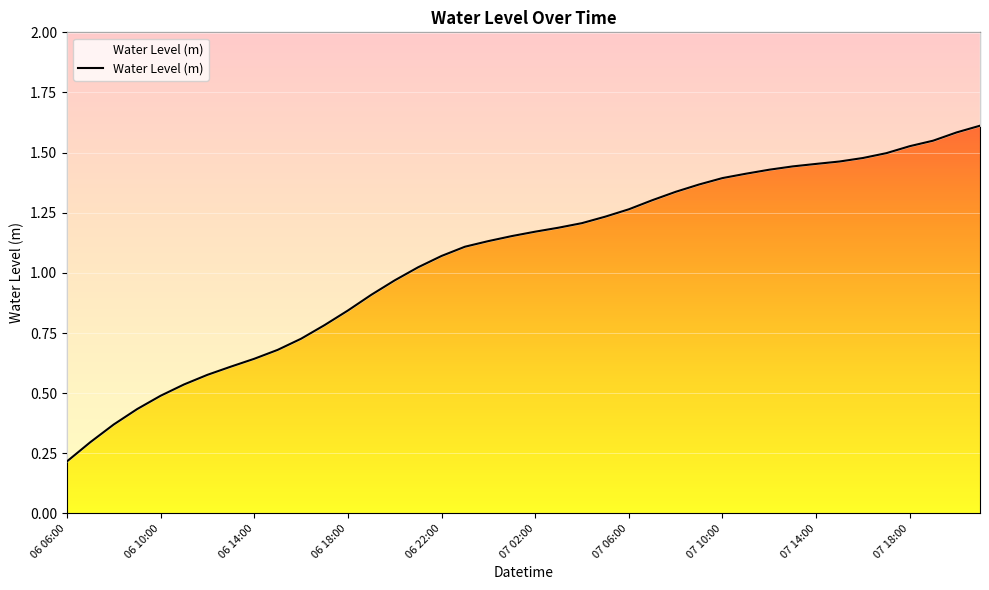

The value at 07 03:00 is 1.2. True or false?

True